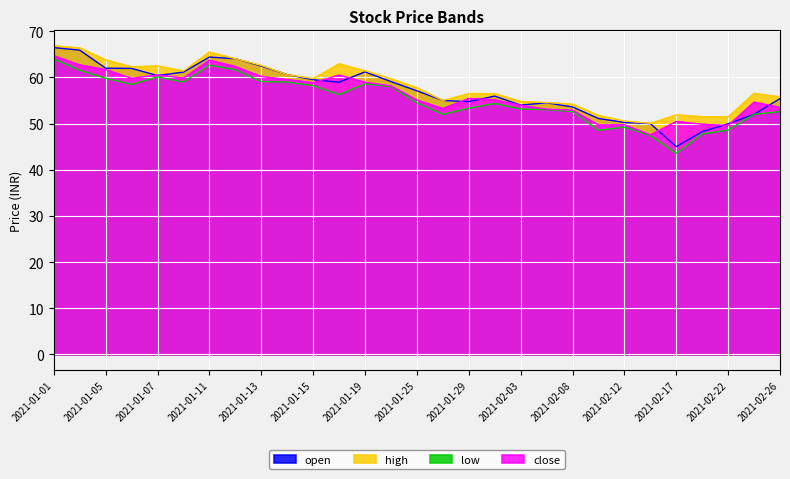

Count the number of categories in the chart.

29